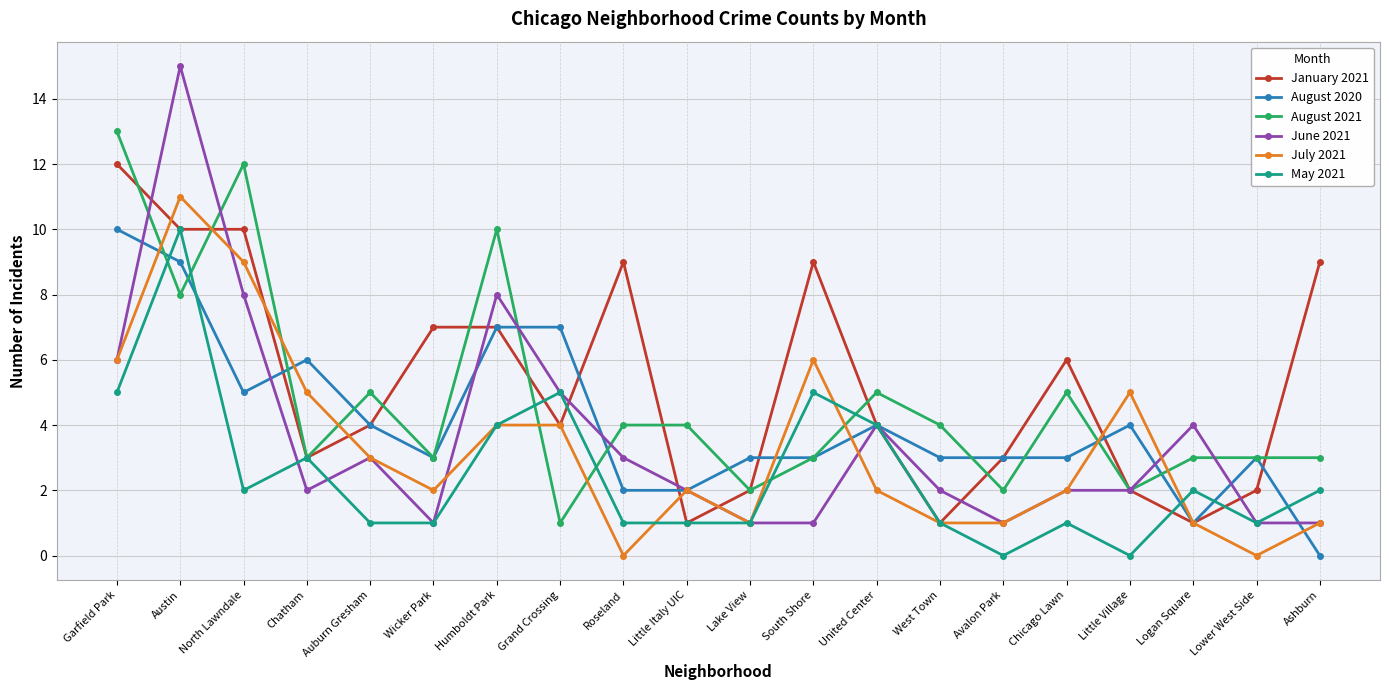

Which series ends up on top after the final intersection of August 2021 and July 2021?

August 2021